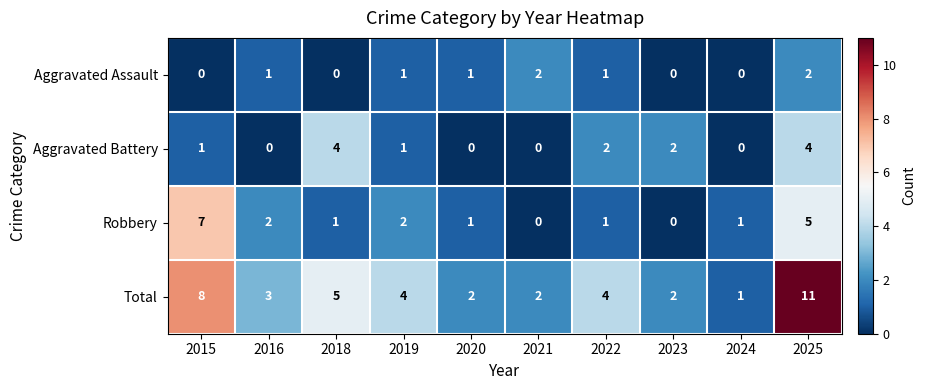

Where is Total nearest to the value 6?

2018